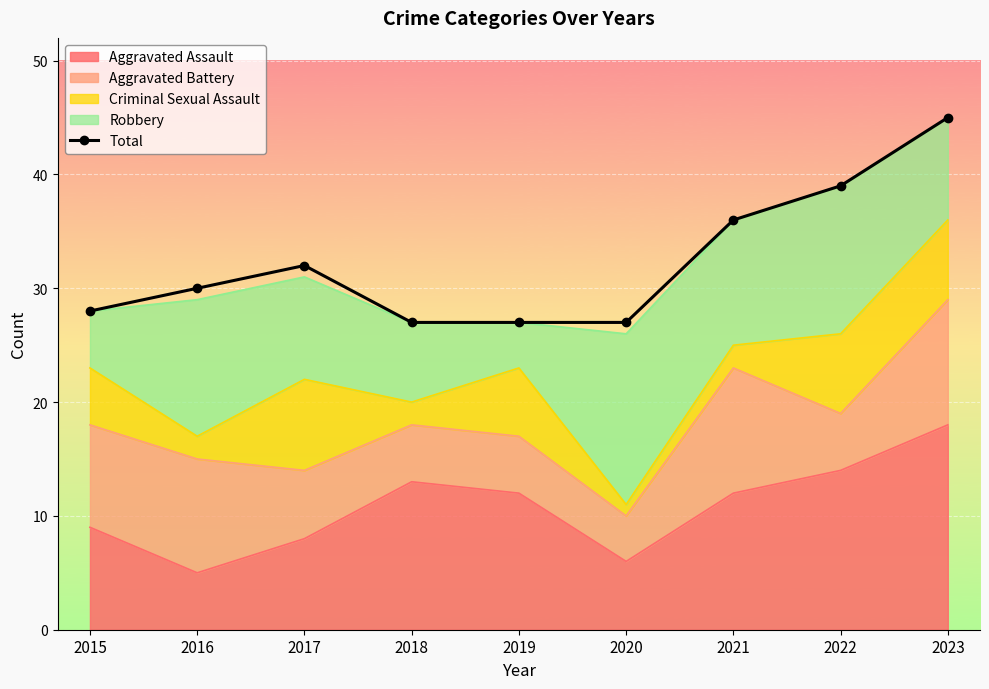

The value at 2023 is 67. True or false?

False